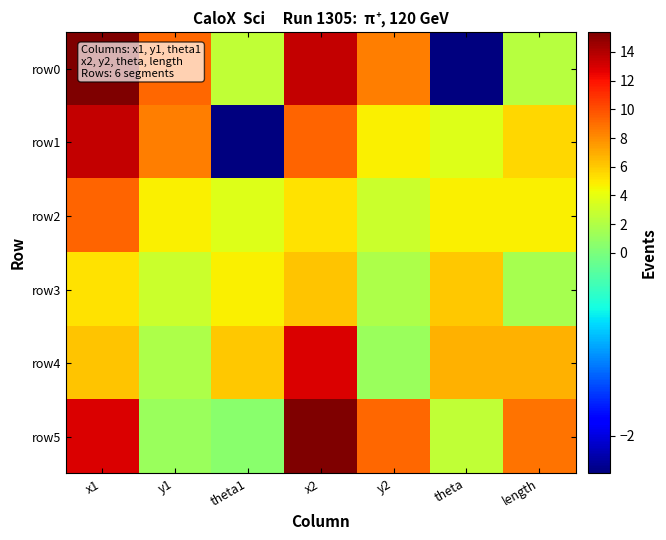

Reading left to right, what are all the values shown in this chart?

row0: x1=15.4	y1=9.2	theta1=2.5	x2=13.5	y2=8.5	theta=-2.4	length=2.2
row1: x1=13.5	y1=8.5	theta1=-2.4	x2=9.3	y2=4.8	theta=3.6	length=5.6
row2: x1=9.3	y1=4.8	theta1=3.6	x2=5.3	y2=3.0	theta=4.7	length=4.7
row3: x1=5.3	y1=3.0	theta1=4.7	x2=6.2	y2=1.9	theta=6.1	length=1.6
row4: x1=6.2	y1=1.9	theta1=6.1	x2=12.9	y2=1.1	theta=6.8	length=6.8
row5: x1=12.9	y1=1.1	theta1=0.5	x2=15.4	y2=9.2	theta=2.5	length=8.8